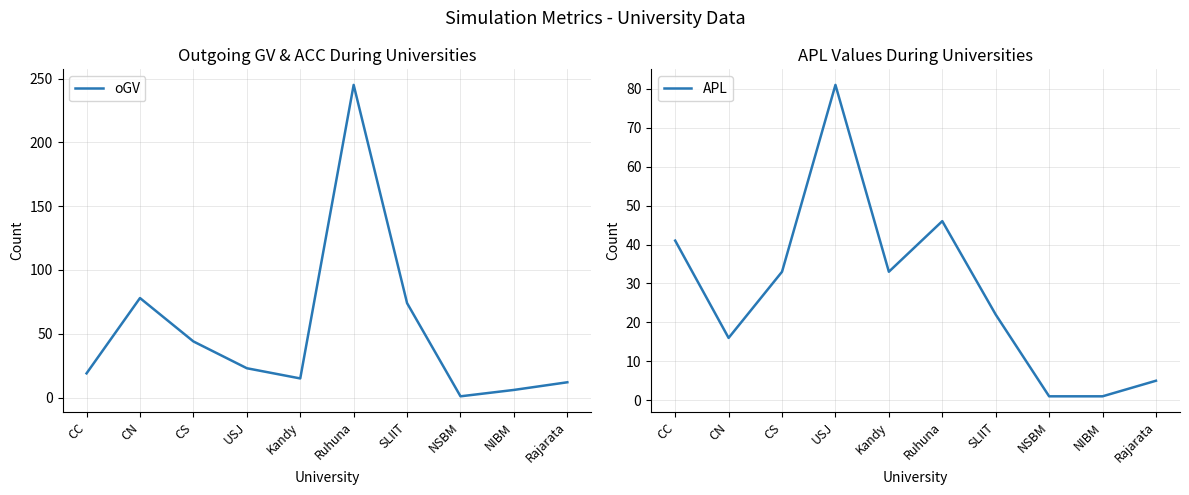

What is the minimum value for oGV?

1